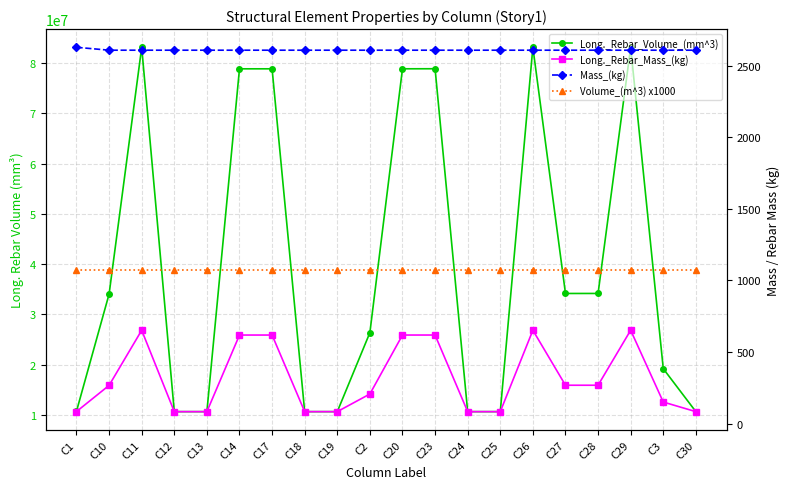

True or false: Volume_(m^3) x1000 and Long._Rebar_Volume_(mm^3) intersect in this chart.

False